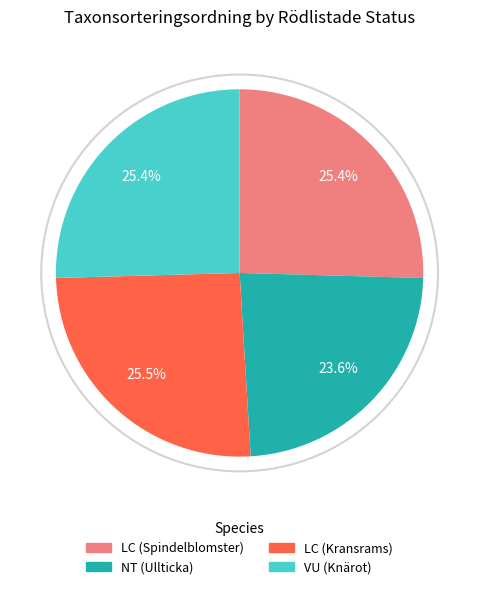

Does any single category account for the majority?

No